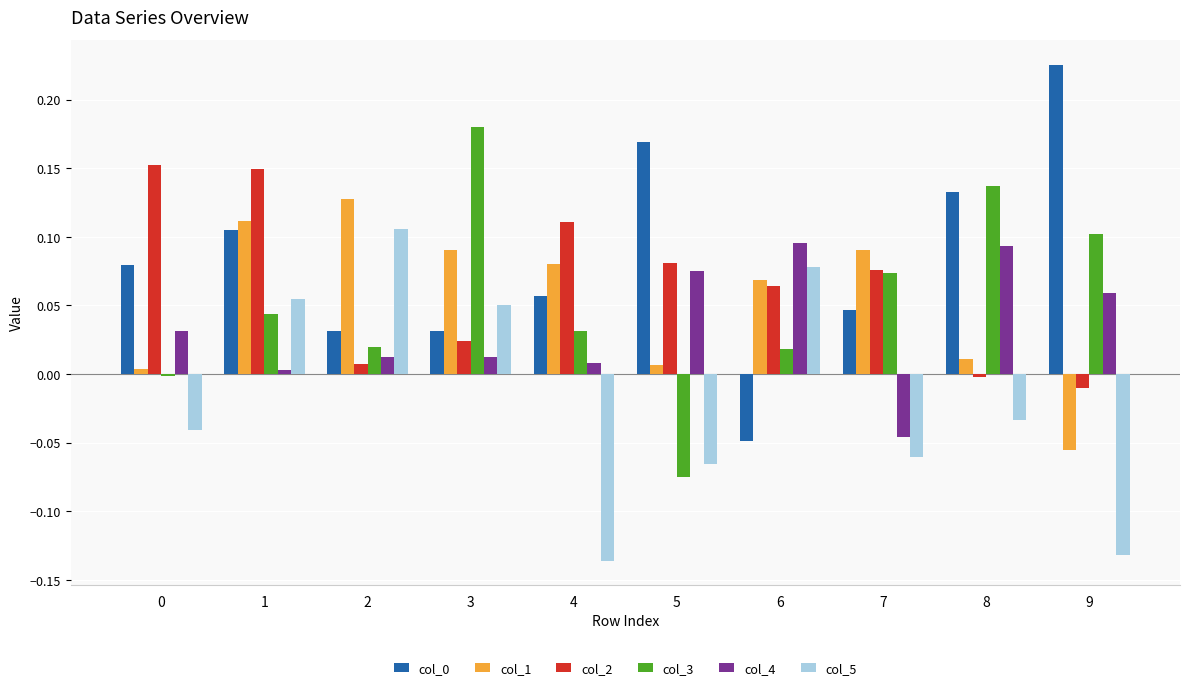

What is the spread (max minus min) of values at 9?

0.4